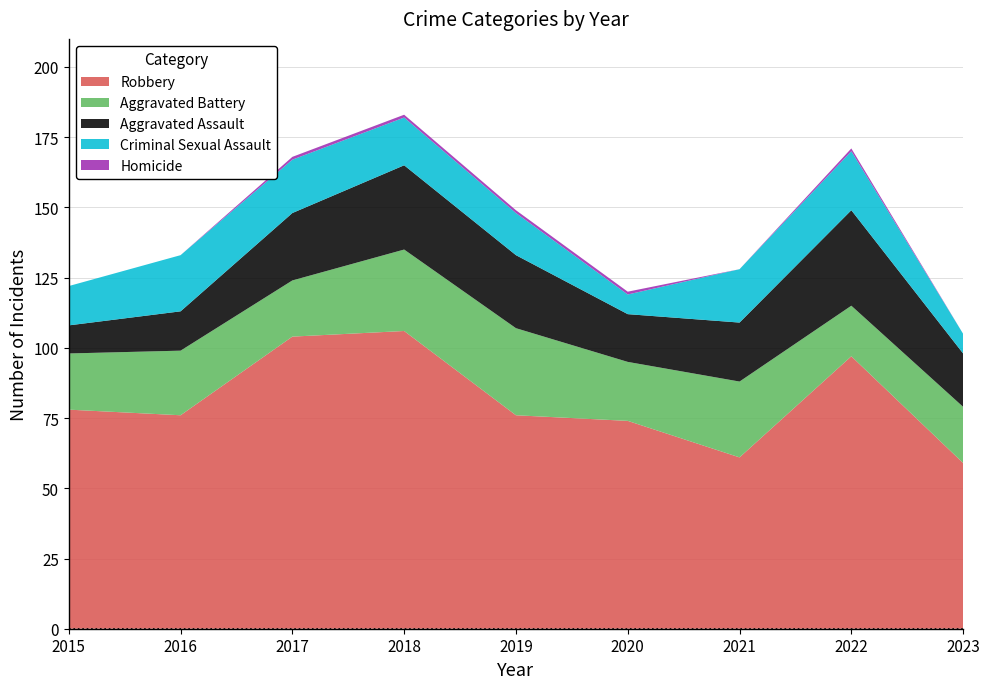

Reading left to right, list all the values displayed in this chart.

Robbery: 2015=78	2016=76	2017=104	2018=106	2019=76	2020=74	2021=61	2022=97	2023=59
Aggravated Battery: 2015=20	2016=23	2017=20	2018=29	2019=31	2020=21	2021=27	2022=18	2023=20
Aggravated Assault: 2015=10	2016=14	2017=24	2018=30	2019=26	2020=17	2021=21	2022=34	2023=19
Criminal Sexual Assault: 2015=14	2016=20	2017=19	2018=17	2019=15	2020=7	2021=19	2022=21	2023=7
Homicide: 2015=0	2016=0	2017=1	2018=1	2019=1	2020=1	2021=0	2022=1	2023=0